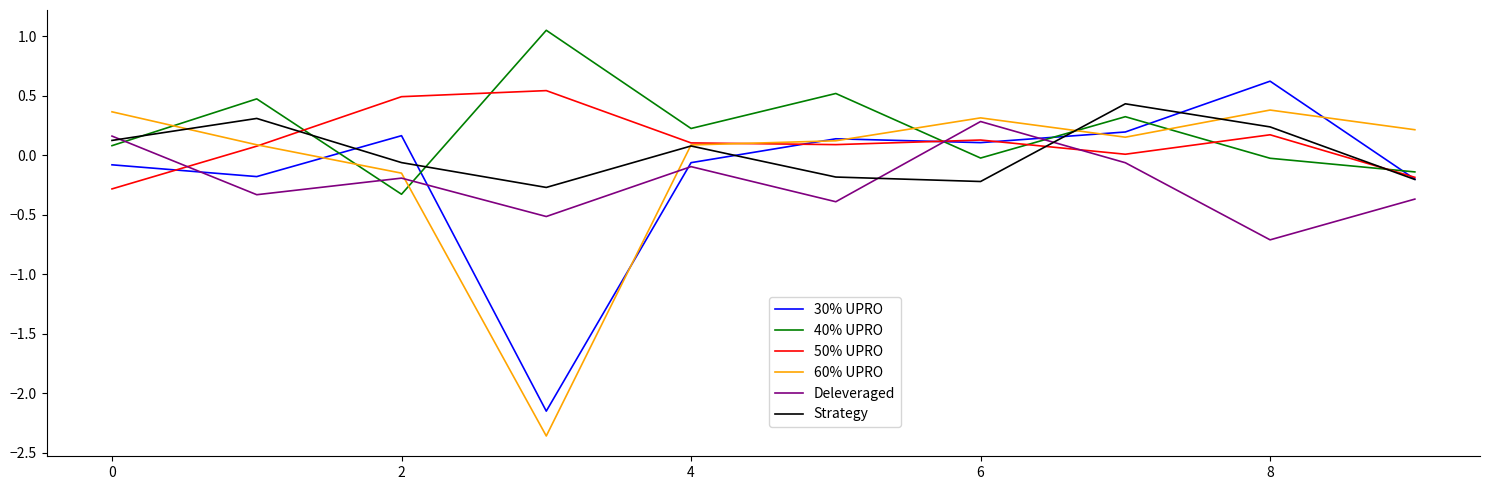

Rank the series by their average value, from lowest to highest.

Deleveraged, 30% UPRO, 60% UPRO, Strategy, 50% UPRO, 40% UPRO